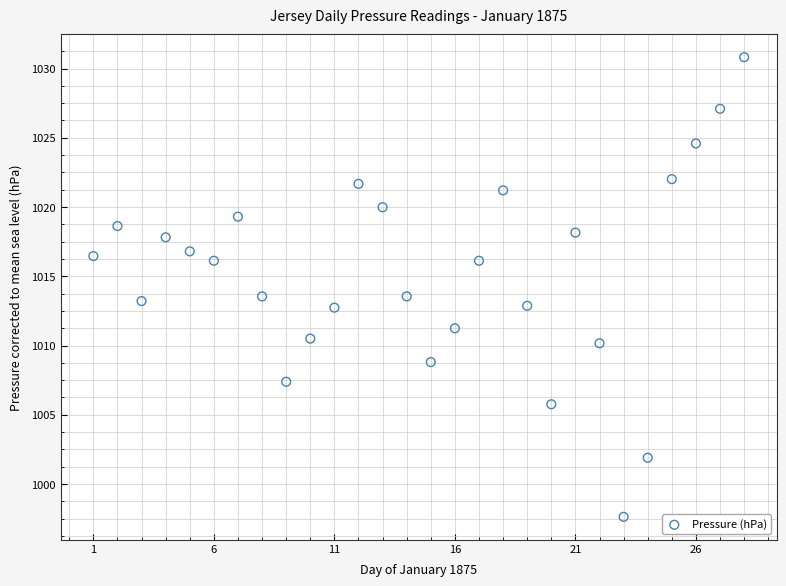

What is the range of X values (max minus min)?

27.0